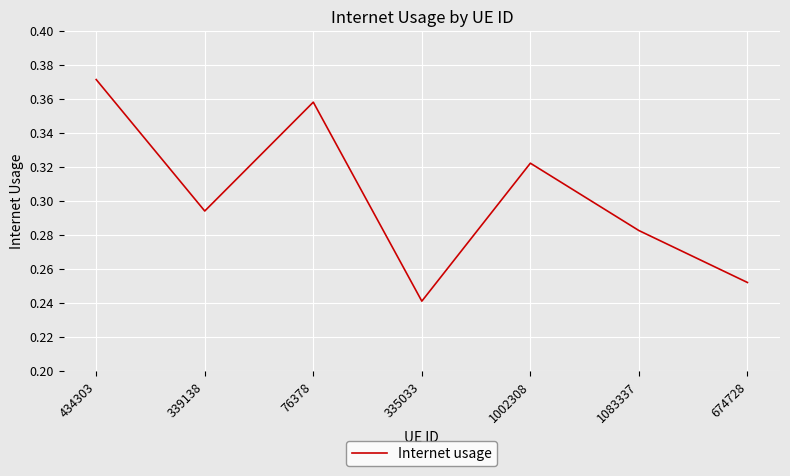

Which label corresponds to the largest value in the chart?

434303